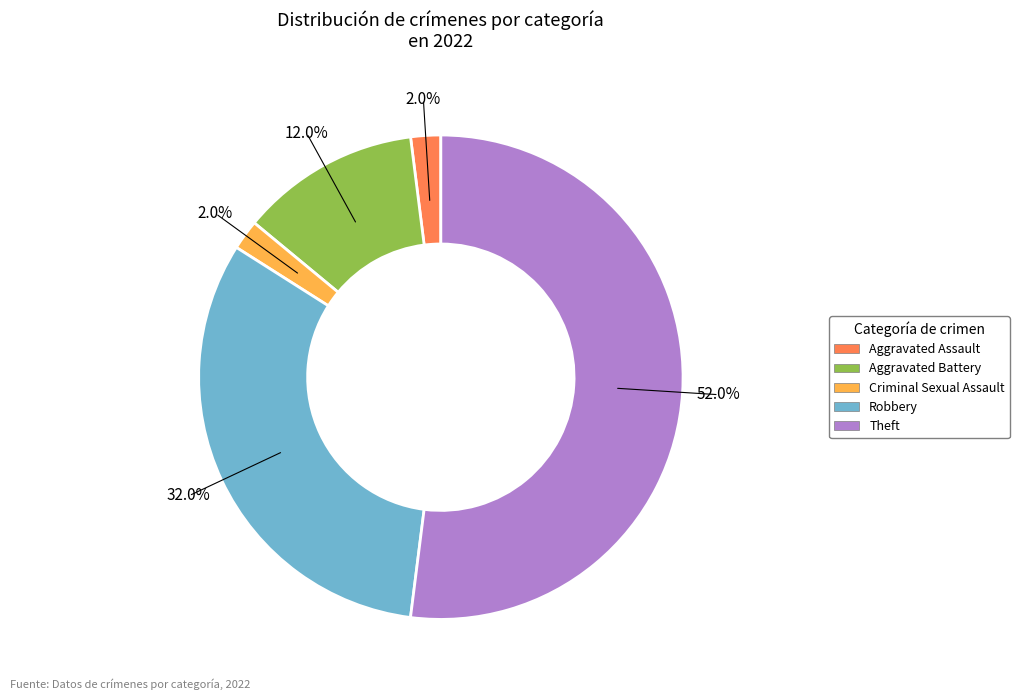

How many segments does this pie chart have?

5